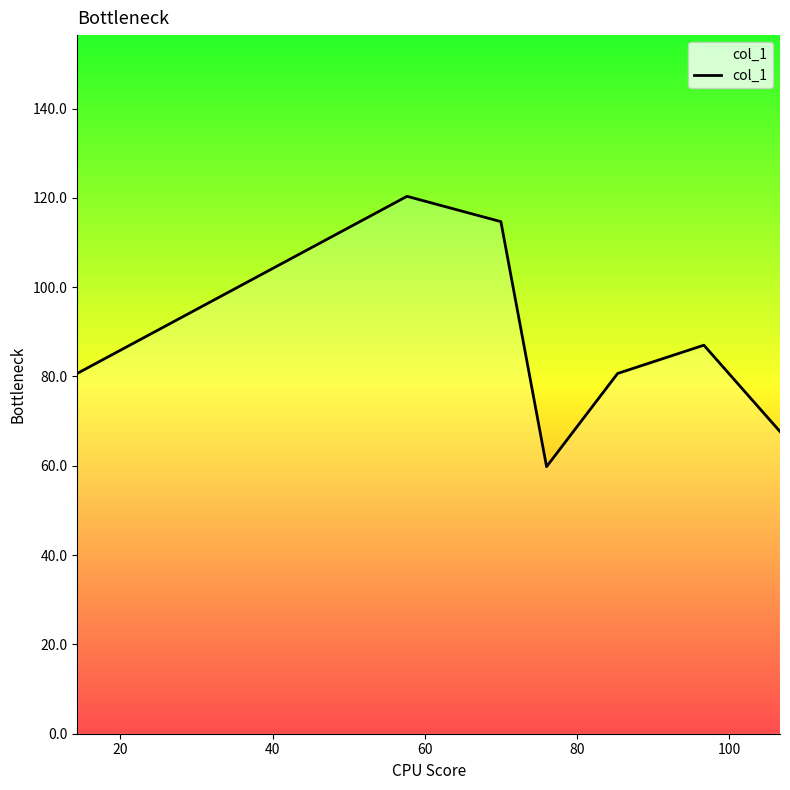

What is the difference between the maximum and minimum values?

60.5